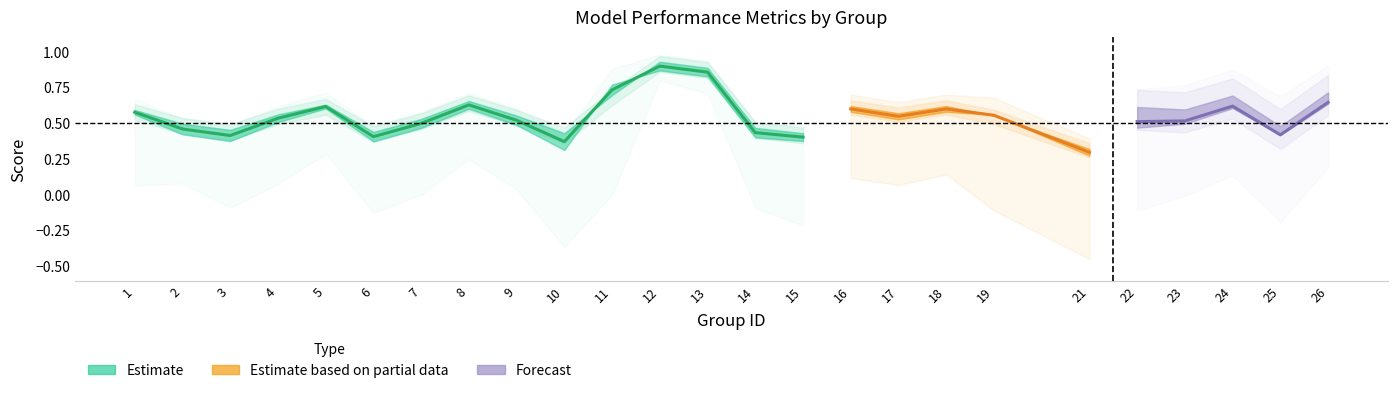

What is the greatest value displayed?

0.9